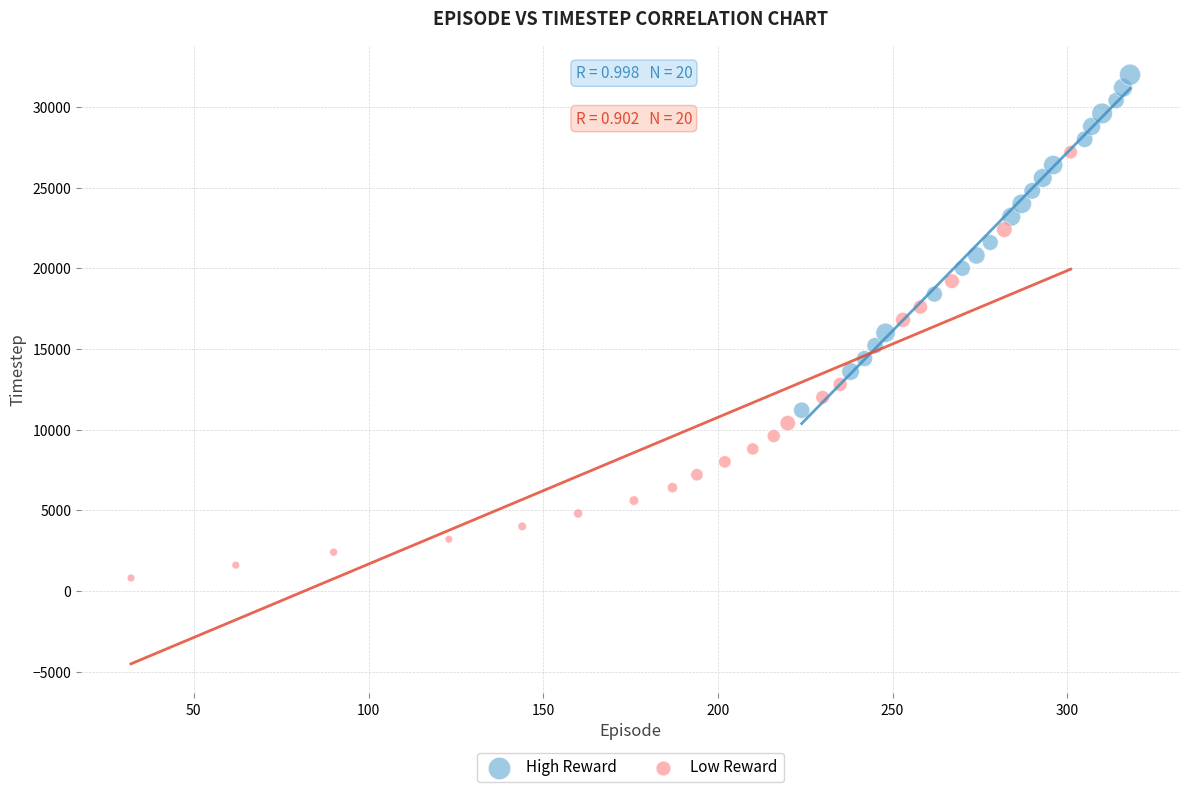

Which series reaches the minimum Y coordinate?

Low Reward